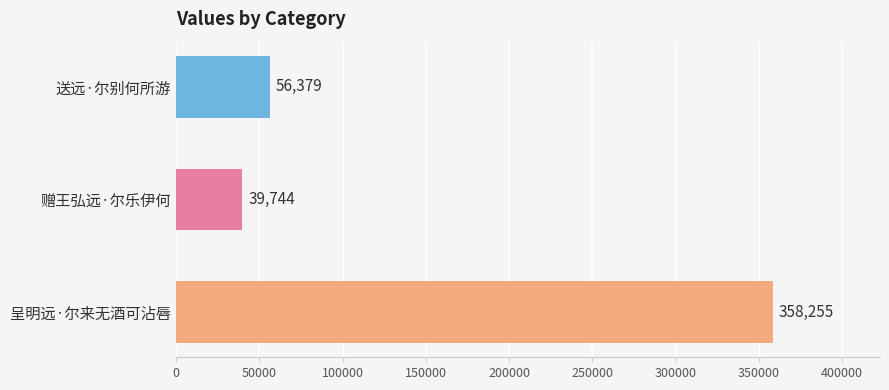

How many values are below 56379?

1